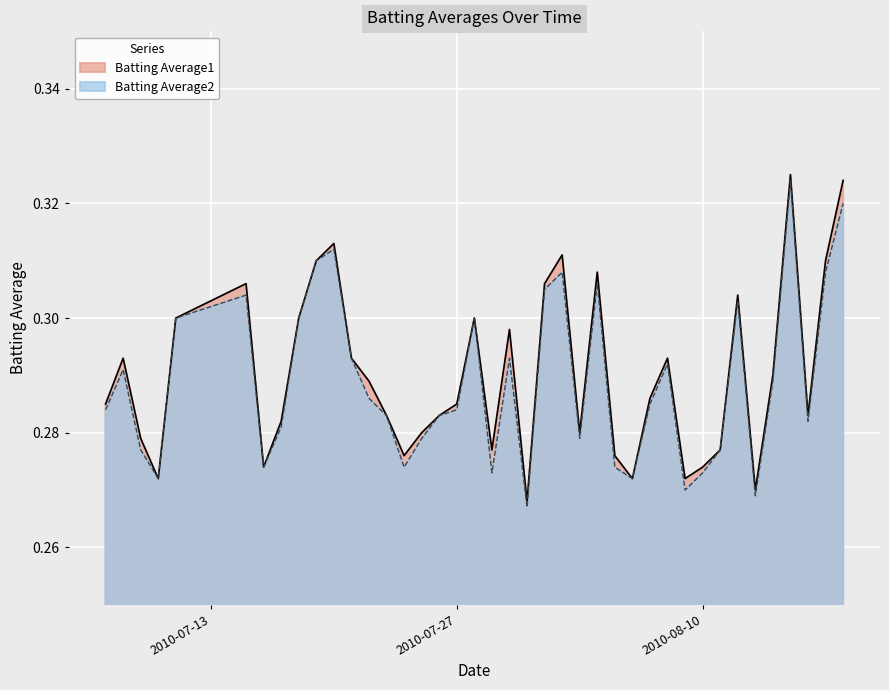

List the series in order of their peak value, highest first.

Batting Average1, Batting Average2